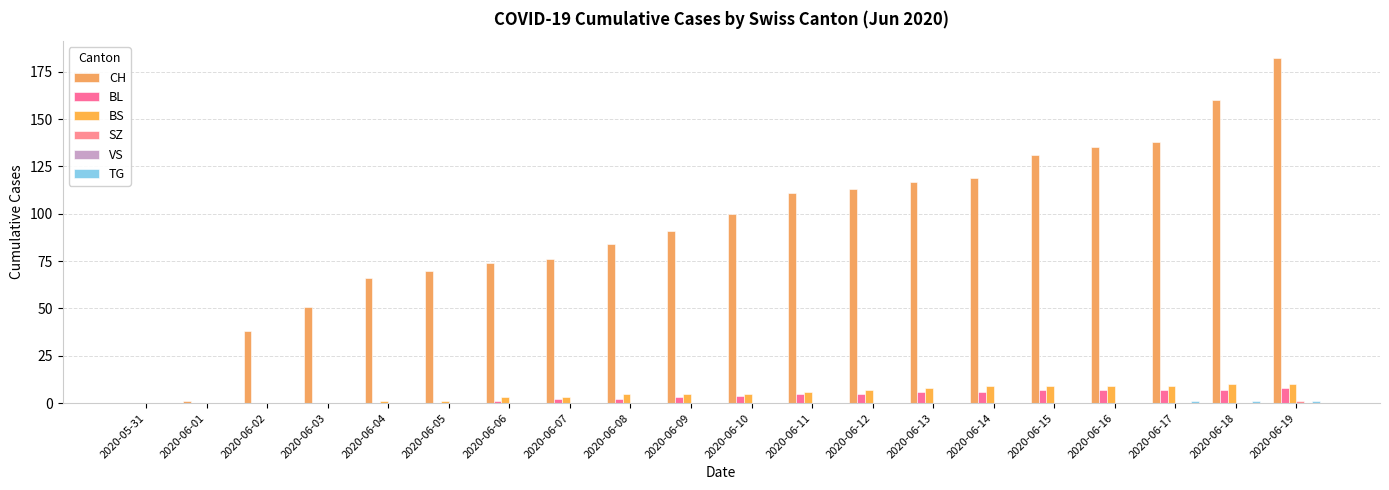

At 2020-06-17, list the series in order from smallest to largest.

SZ, VS, TG, BL, BS, CH